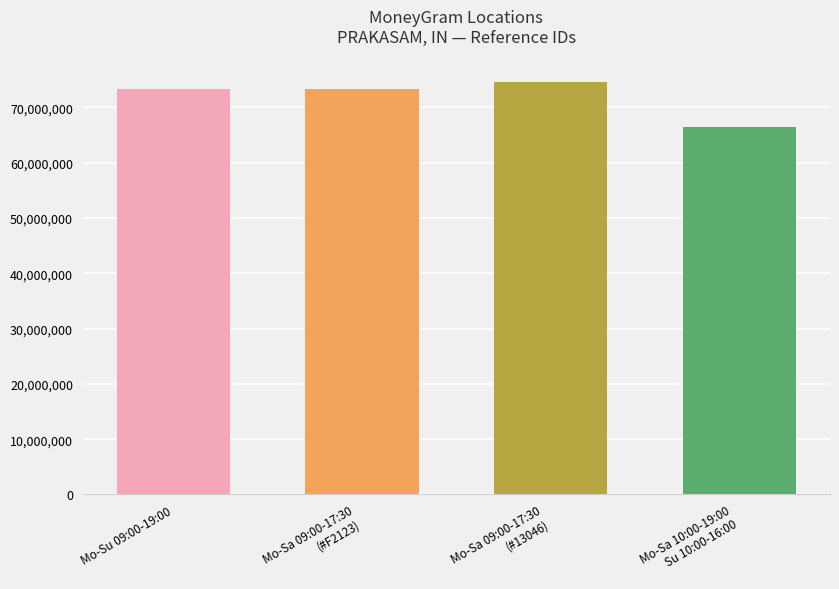

Are the bars horizontal?

No